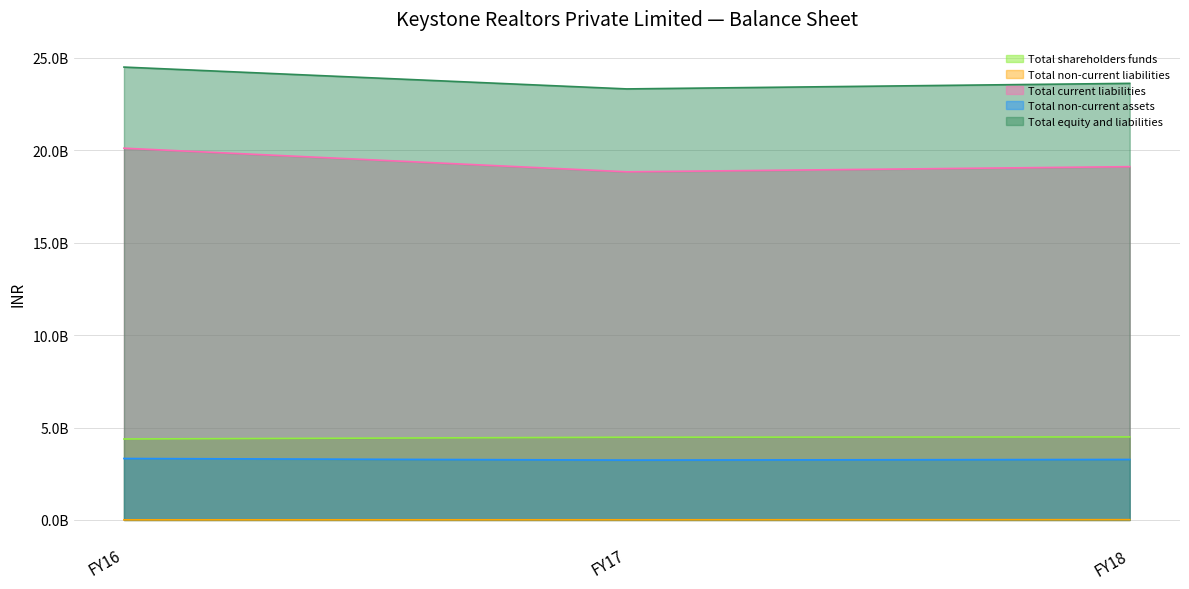

Reading right to left, transcribe all the data shown in this chart.

Total shareholders funds: 4493207000	4476507000	4382107000
Total non-current liabilities: 15000000	9100000	6700000
Total current liabilities: 19118793000	18840293000	20118393000
Total non-current assets: 3273900000	3240300000	3325900000
Total equity and liabilities: 23627000000	23325900000	24507200000